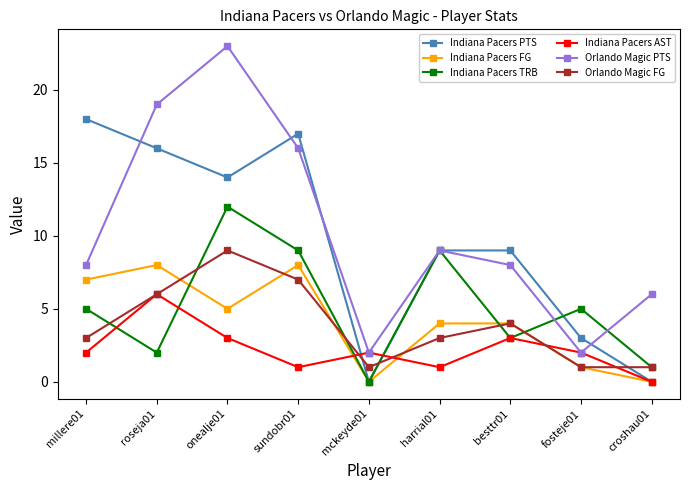

The value of Indiana Pacers FG at onealje01 is 5. True or false?

True